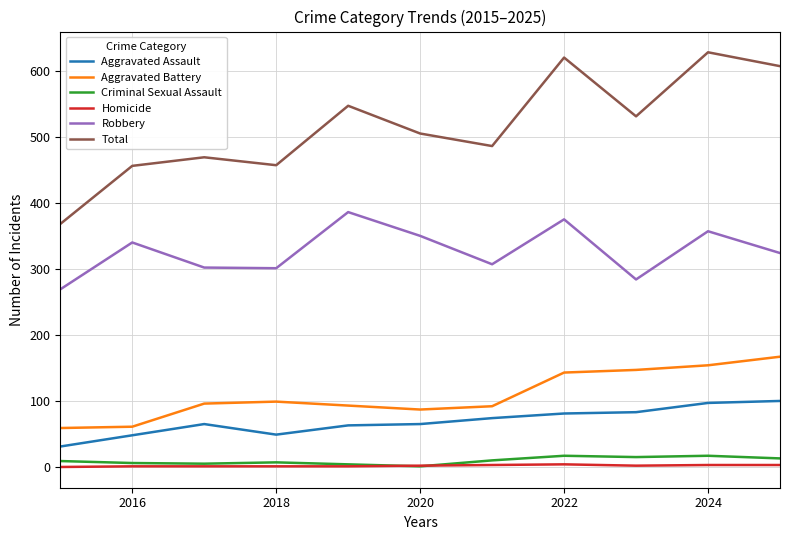

Which series has the largest total across all categories?

Total